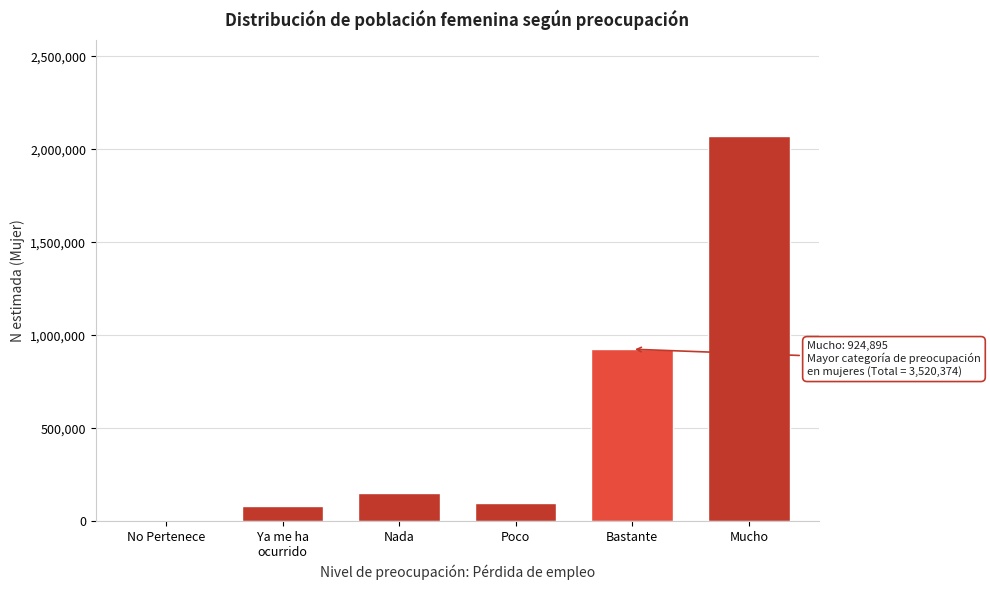

What is the change in value from Poco to Bastante?

+827294